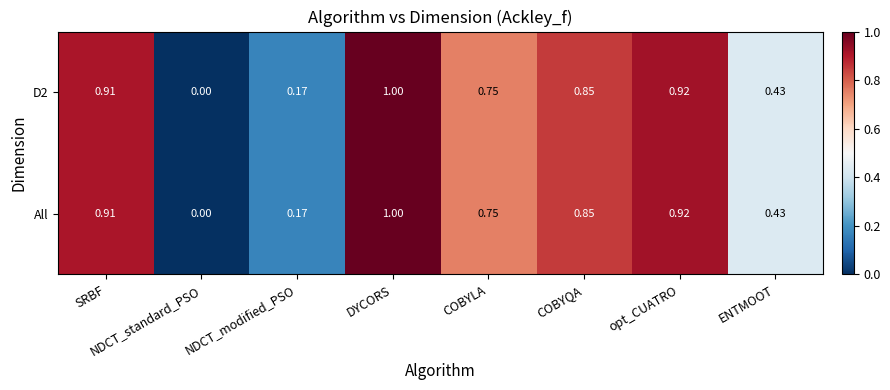

Rank the categories by All value from lowest to highest.

NDCT_standard_PSO, NDCT_modified_PSO, ENTMOOT, COBYLA, COBYQA, SRBF, opt_CUATRO, DYCORS